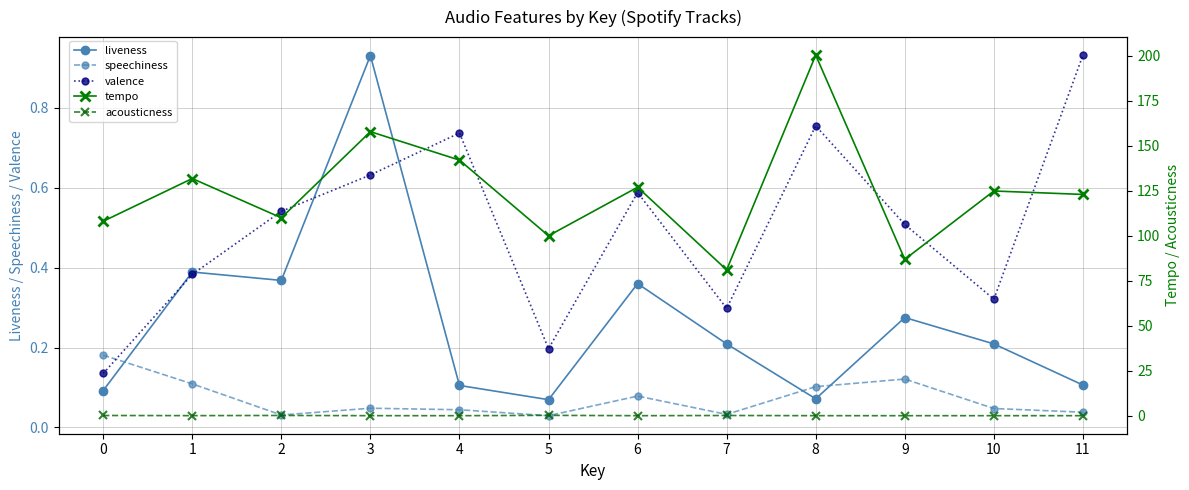

Between 2 and 3, which series saw the biggest shift?

tempo